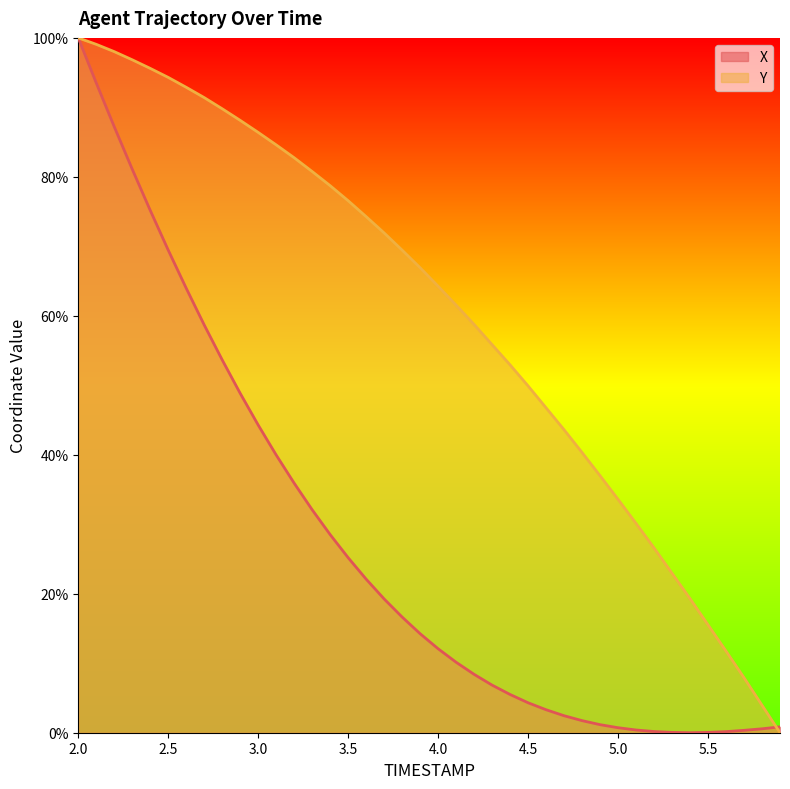

Does the chart display data point markers on the line(s)?

No